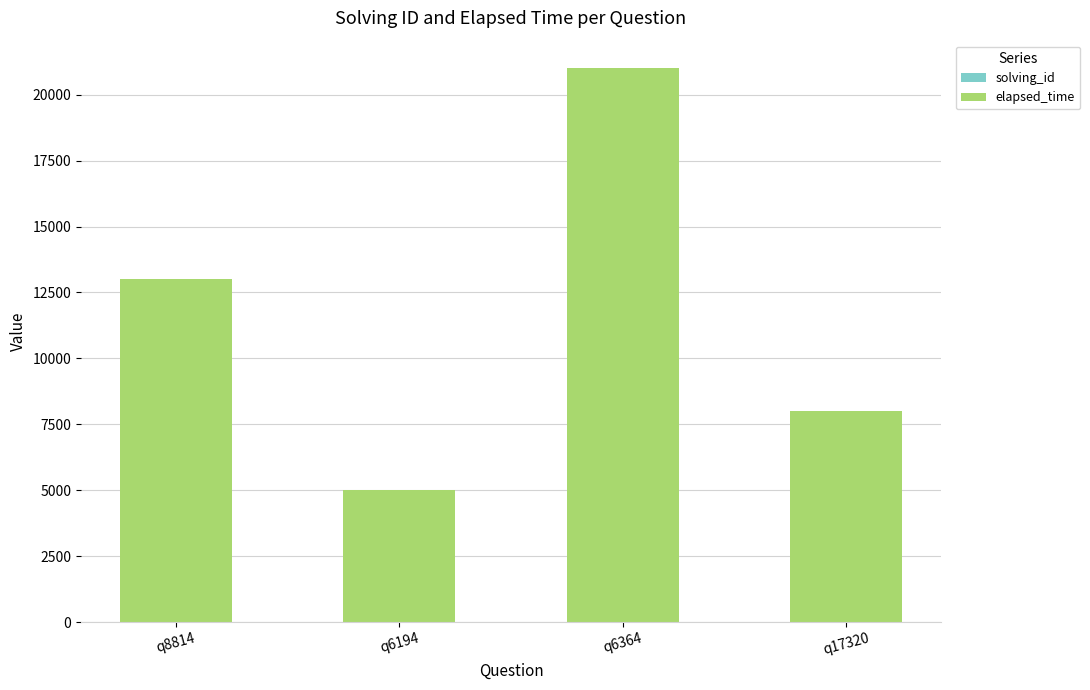

At which category is the sum across all series the highest?

q6364